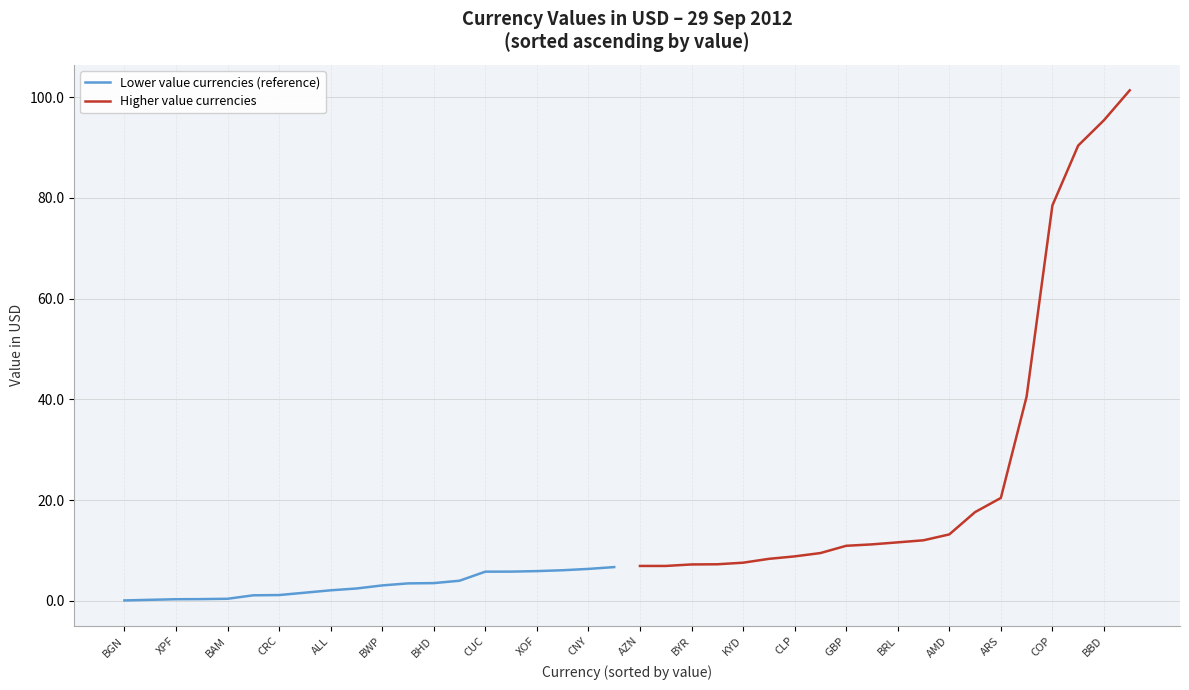

What is the highest value of the Lower value currencies (reference) series?

6.7